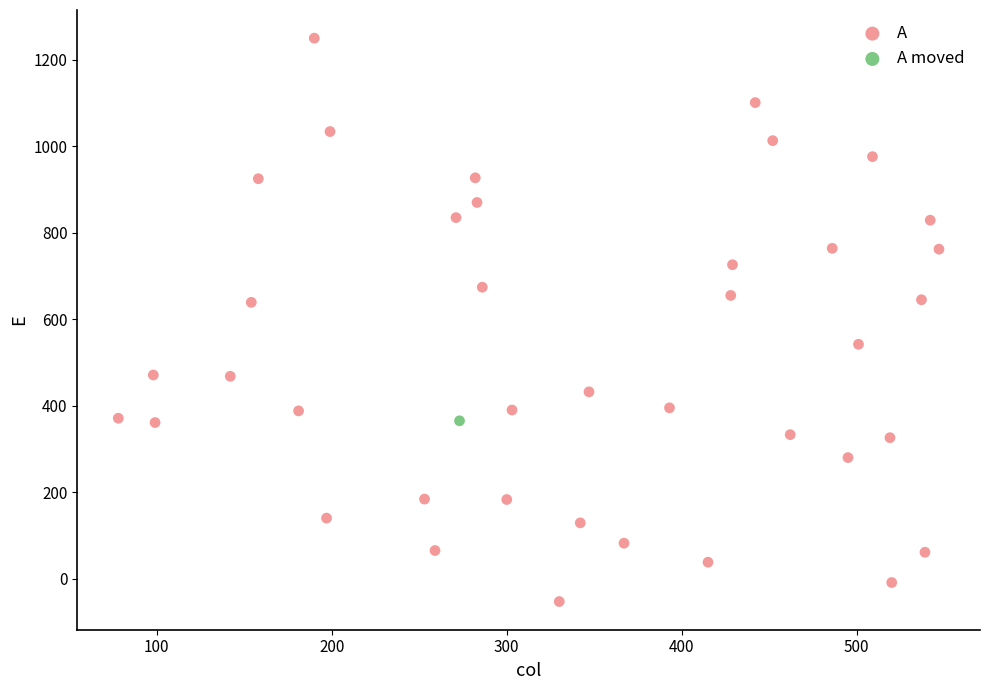

What are all the series names shown in the legend?

A, A moved